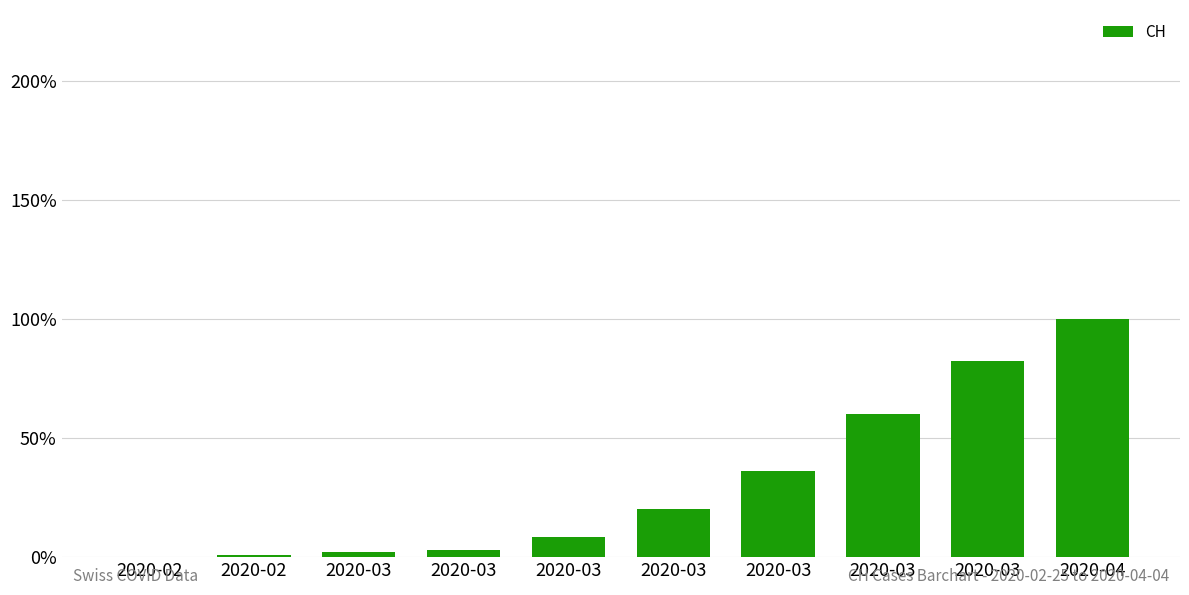

Where does the data first go above 20?

2020-03